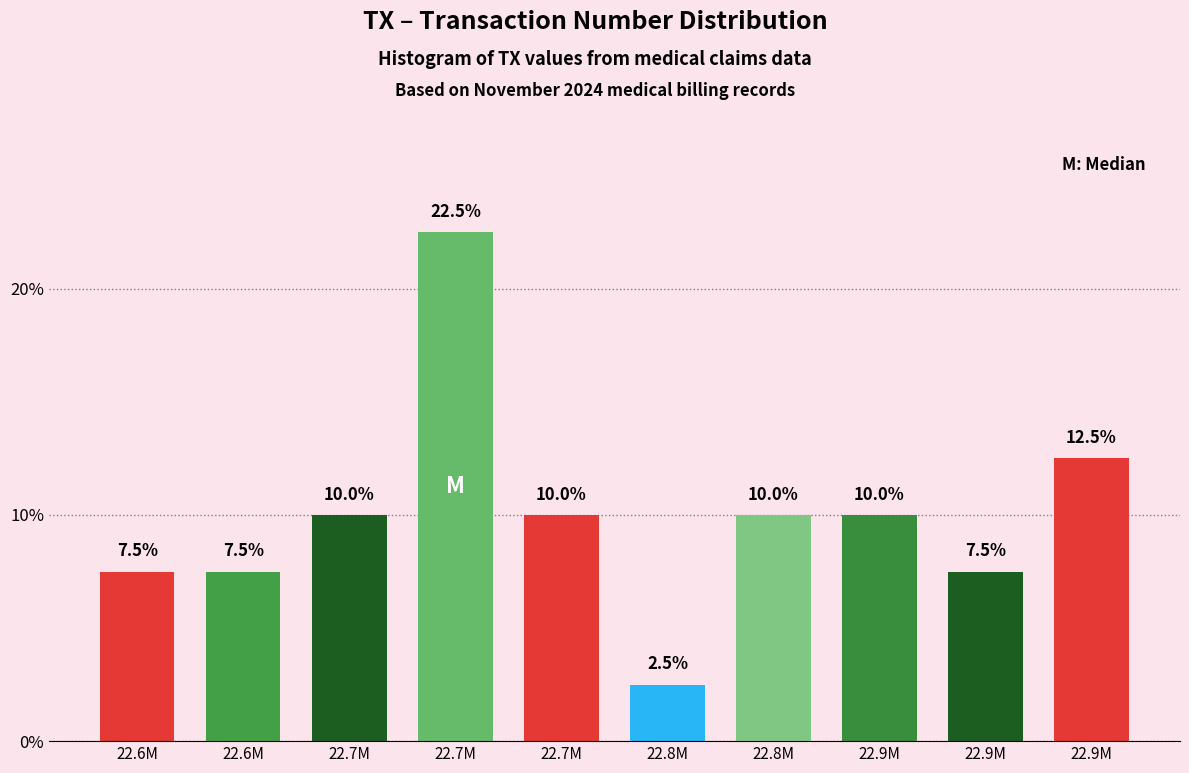

How many bars are there in total?

10